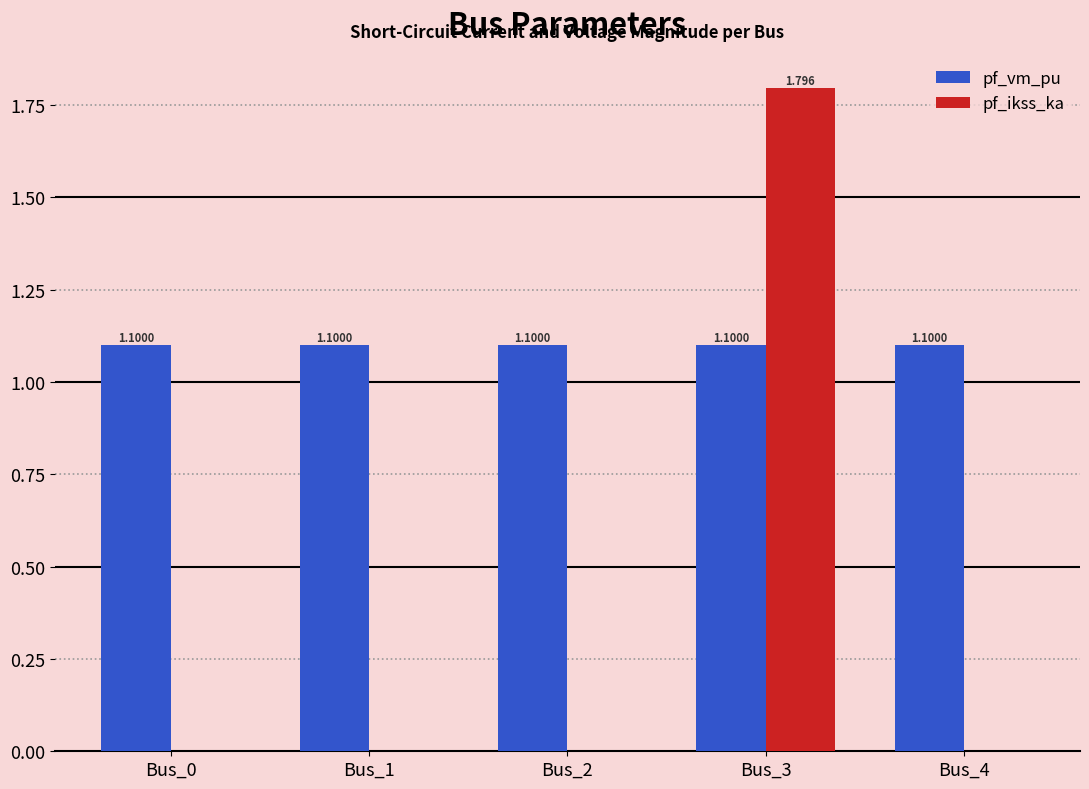

How many pf_vm_pu values are between 1 and 2?

5